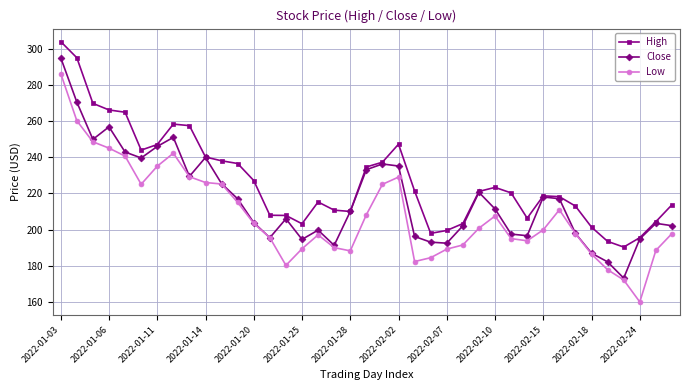

True or false: High and Low cross at least once.

False